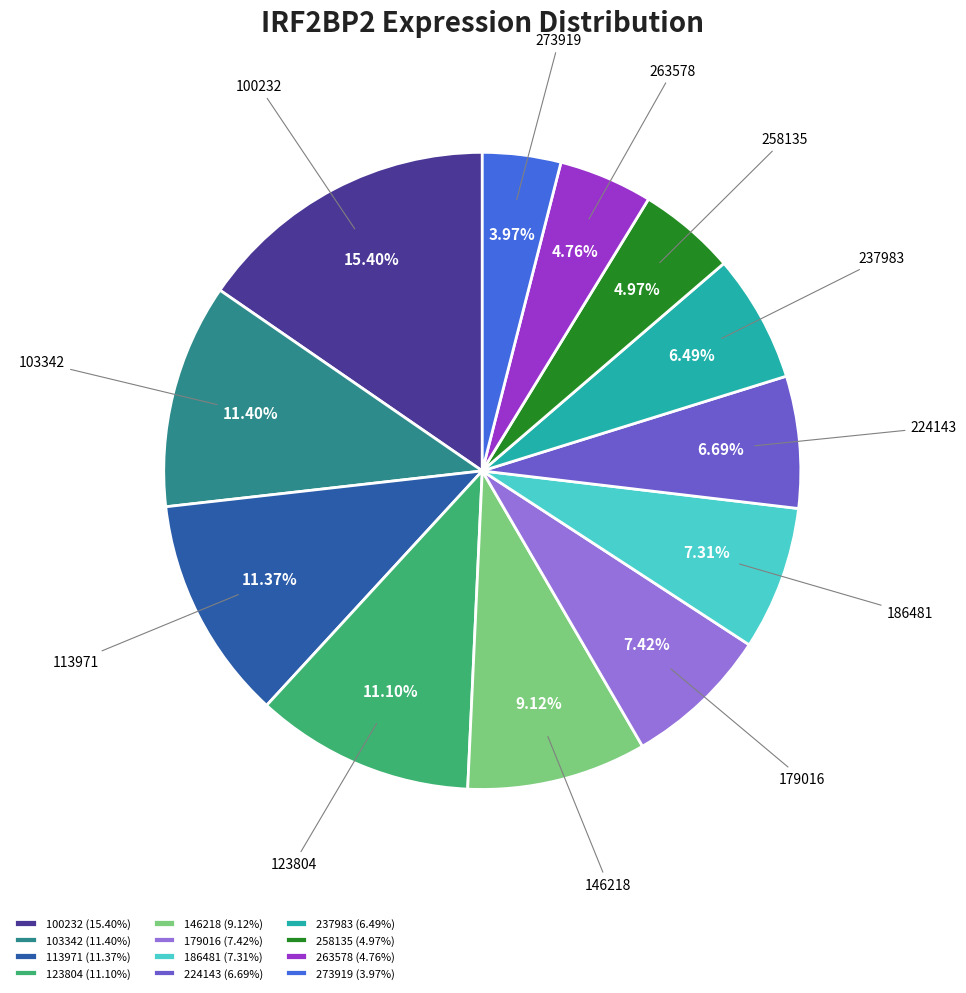

Do 263578 and 273919 together represent more than half of the pie?

No